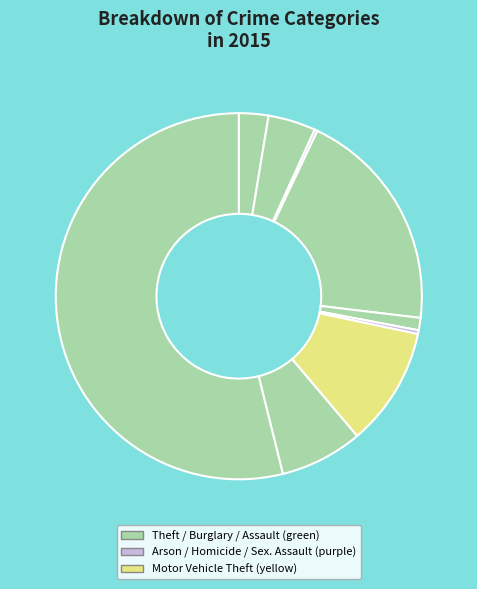

Which slice is the smallest?

Arson